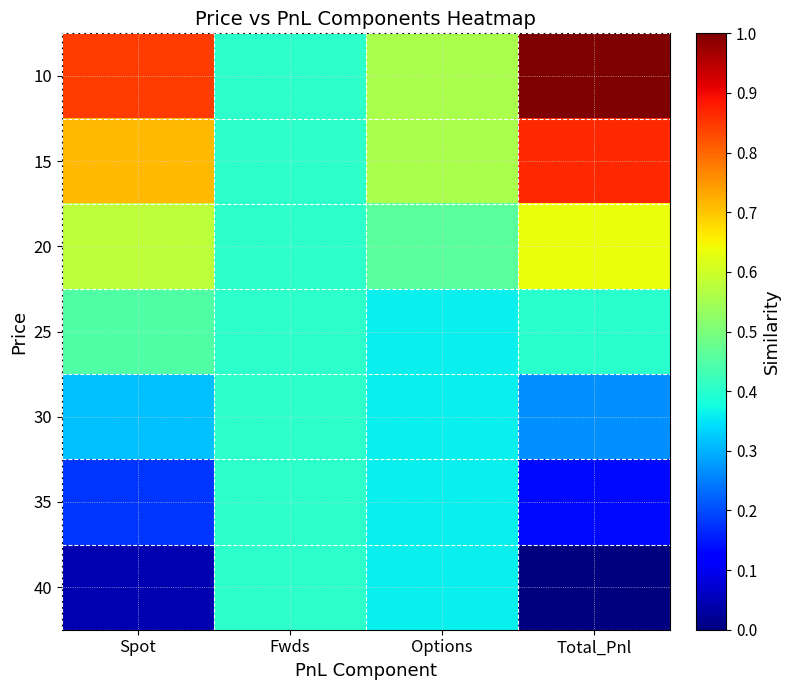

What is the maximum value shown in the chart?

1.0